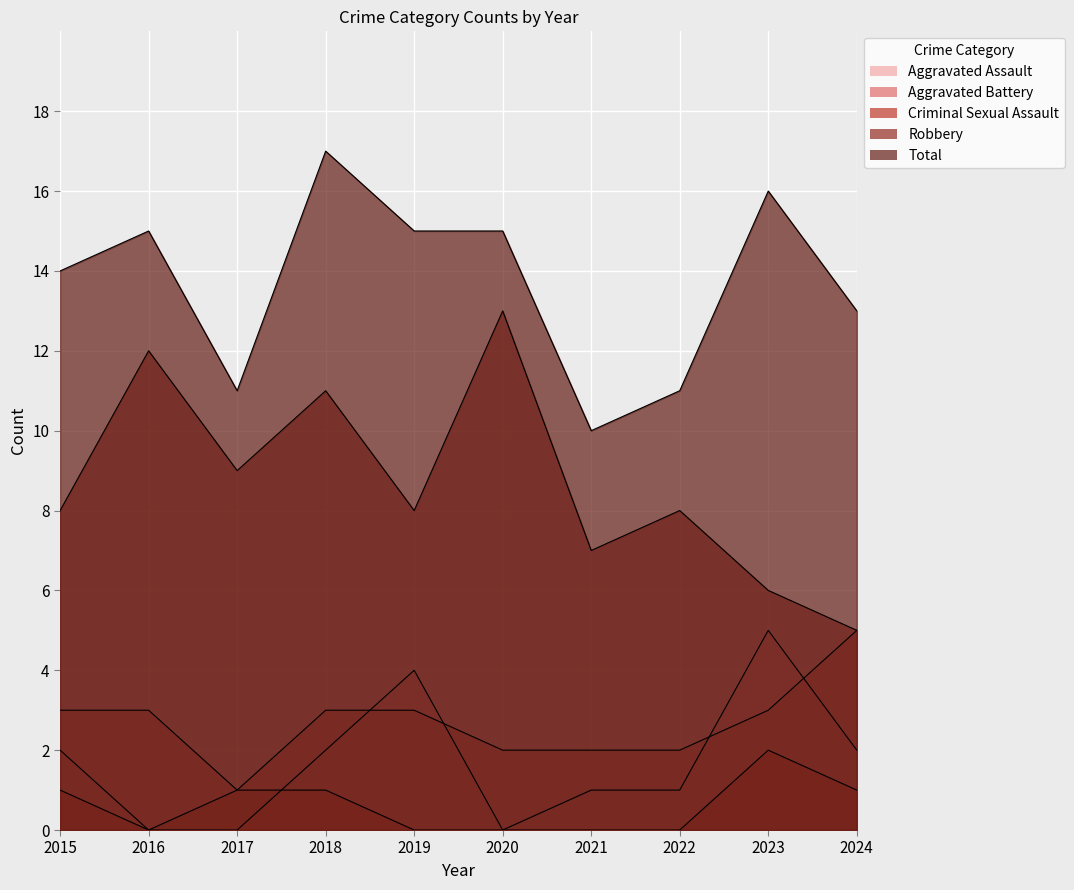

At which label does Aggravated Battery first exceed 3?

2024